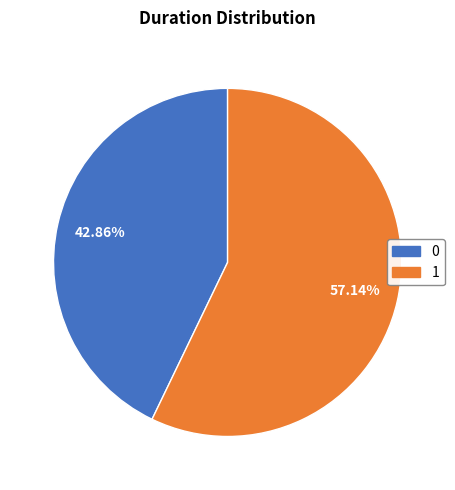

What percentage is NOT represented by 0?

57.1%